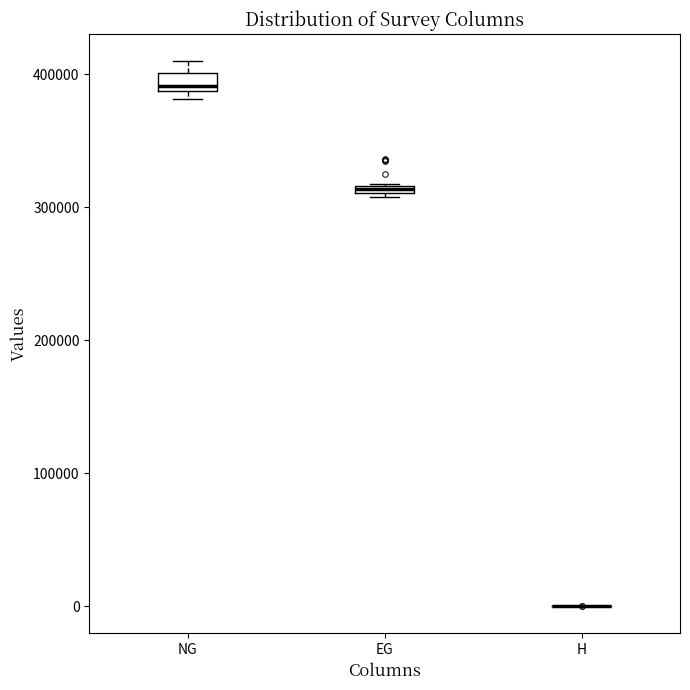

Where is the lower edge of the box for EG on the y-axis? The values are not printed on the chart, so give them approximately, as read against the axis.

310000